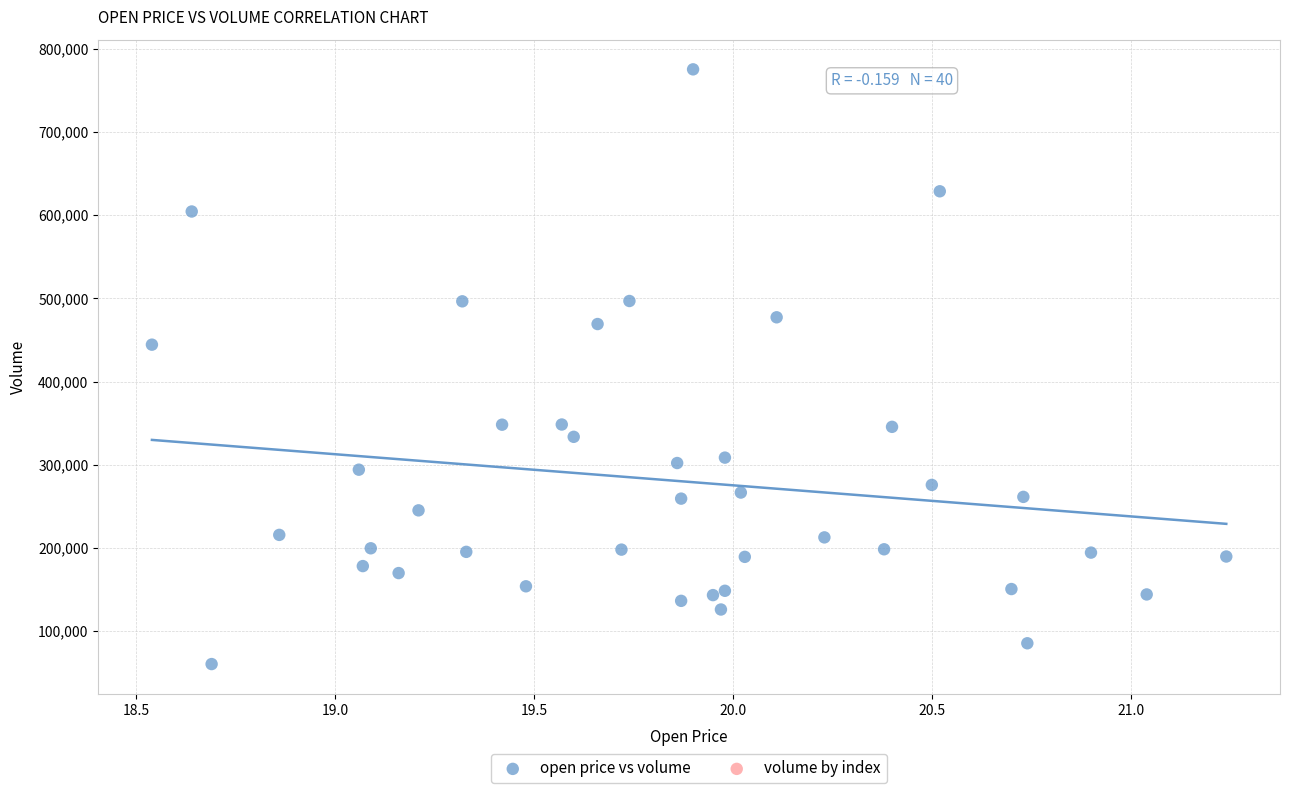

What Y value in the scatter plot is closest to 417900?

444400